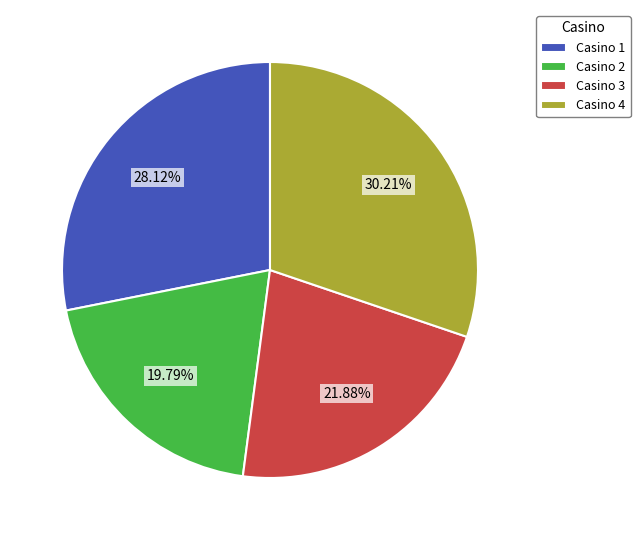

True or false: Casino 4 accounts for 30% of the total.

True